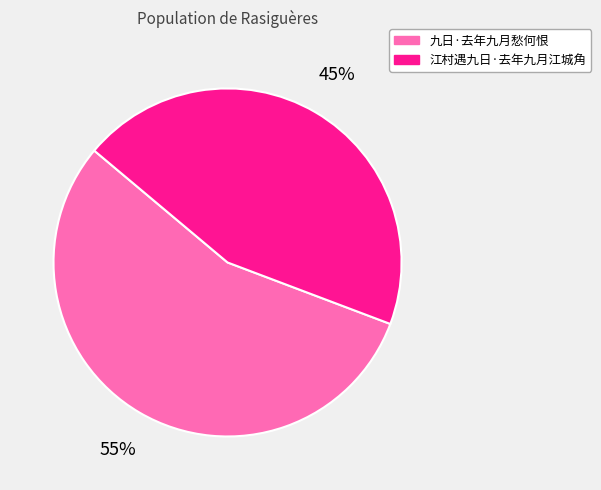

Which slice is the largest?

九日·去年九月愁何恨